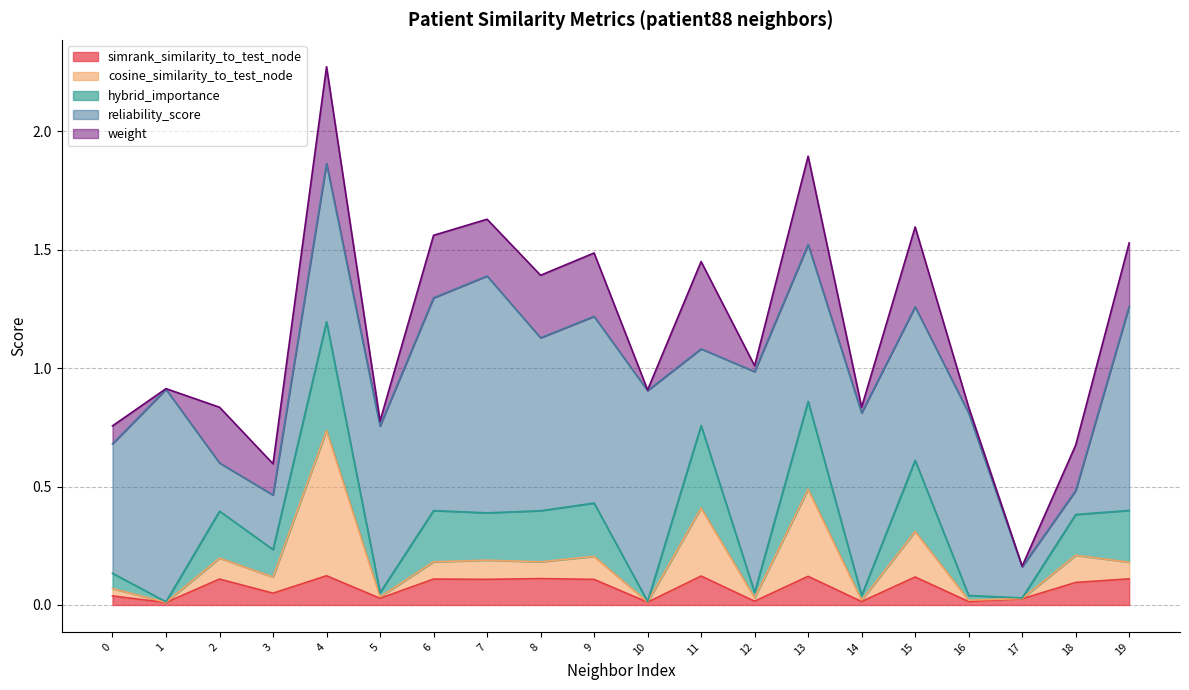

Between 4 and 13, which is larger?

4